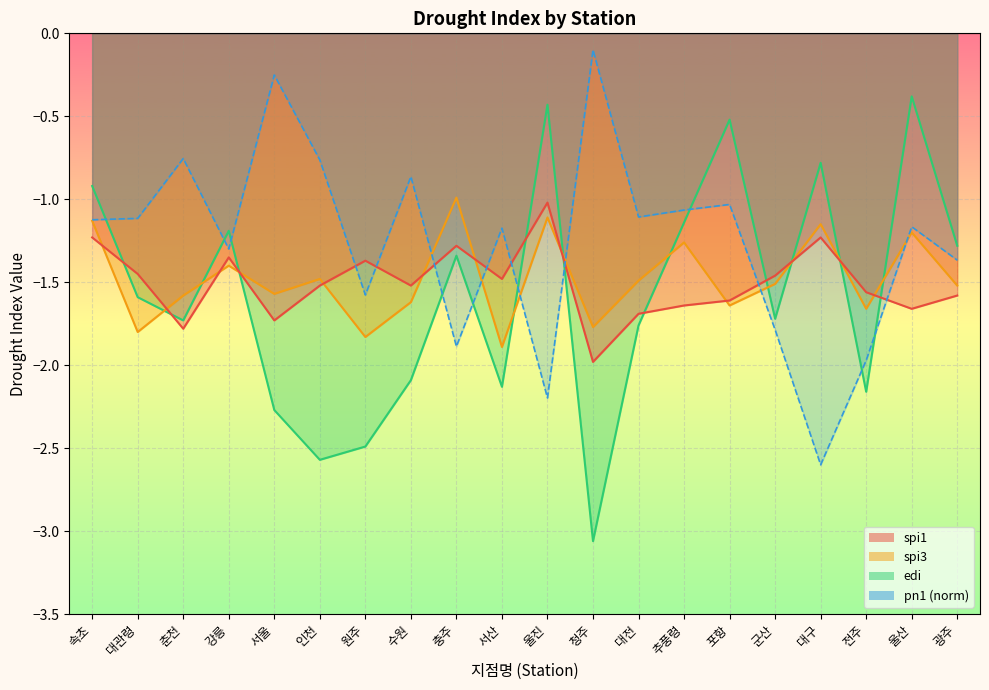

Which series changed the most between 인천 and 추풍령?

edi